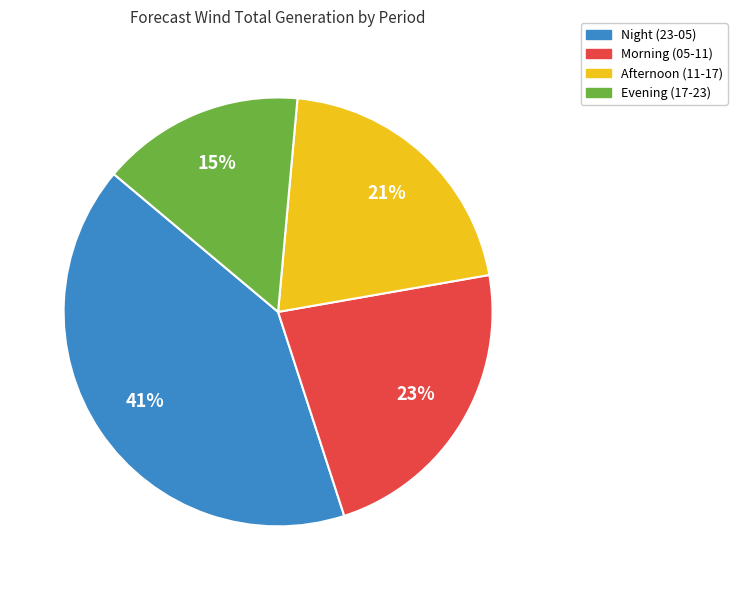

To the nearest percent, what is the average slice percentage?

25%